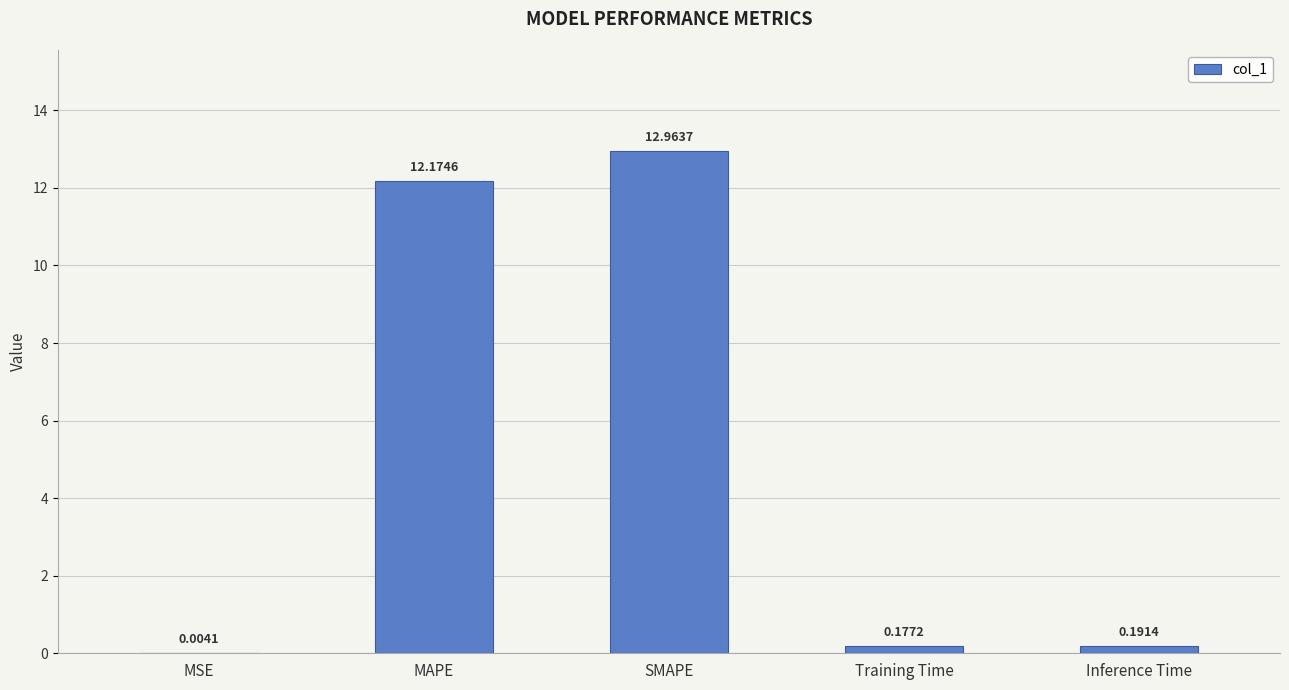

What is the sum of the values at MAPE and Training Time?

12.4